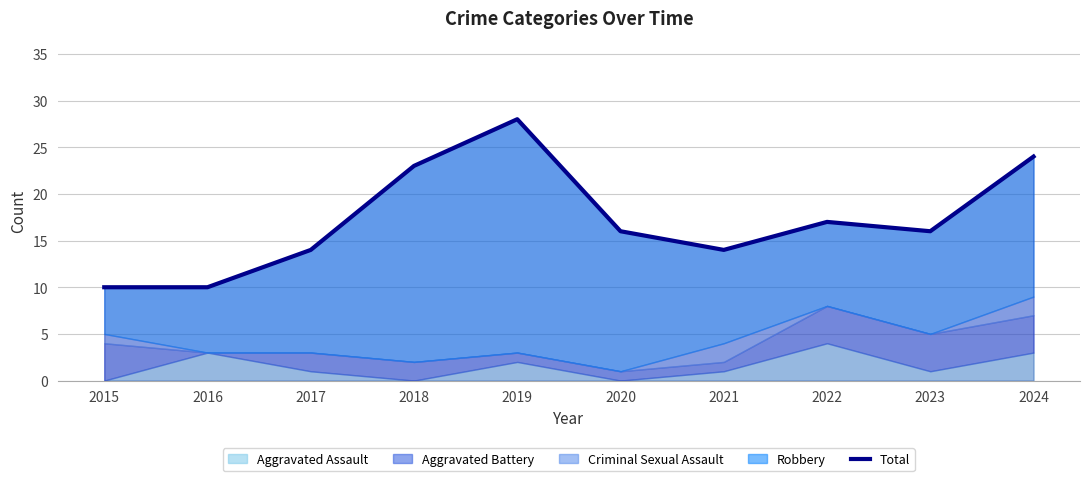

Rank the categories by value from highest to lowest.

2019, 2024, 2018, 2022, 2020, 2023, 2017, 2021, 2015, 2016